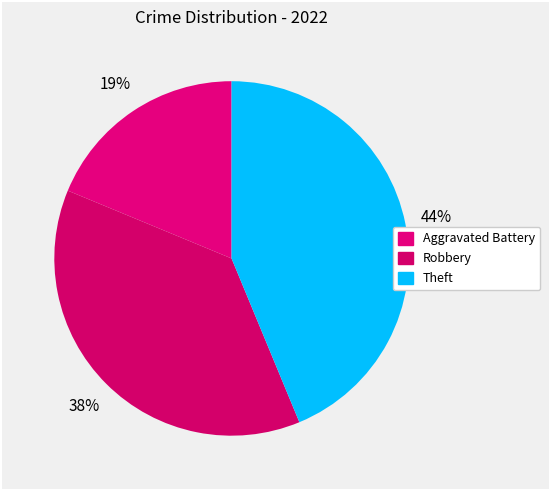

True or false: Robbery accounts for 23% of the total.

False